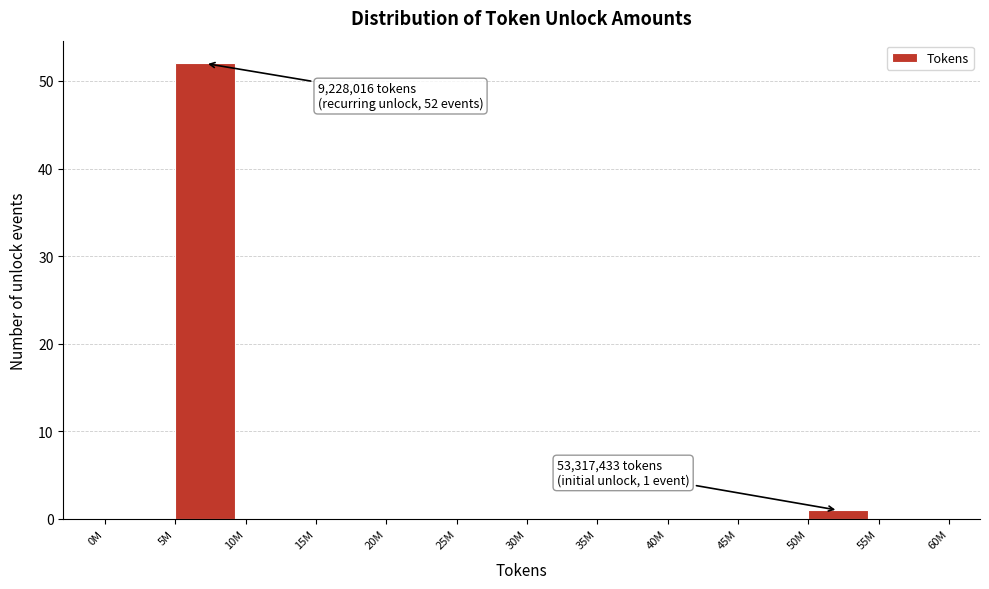

Reading left to right, extract all data points from this chart.

0M=0	5M=52	10M=0	15M=0	20M=0	25M=0	30M=0	35M=0	40M=0	45M=0	50M=1	55M=0